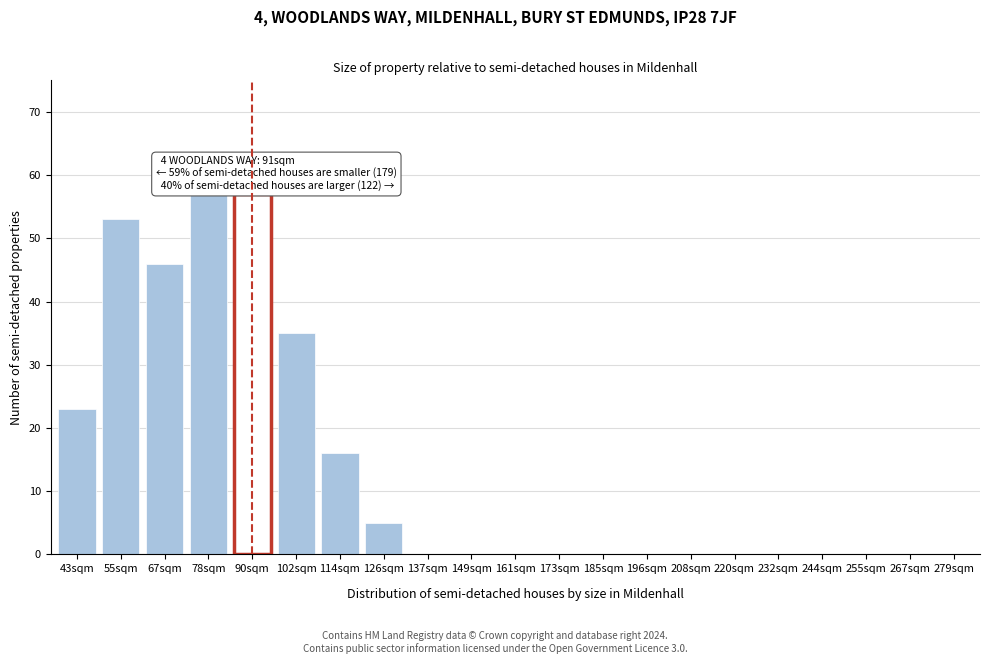

What is the ratio of the value at 78sqm to the value at 114sqm?

3.6